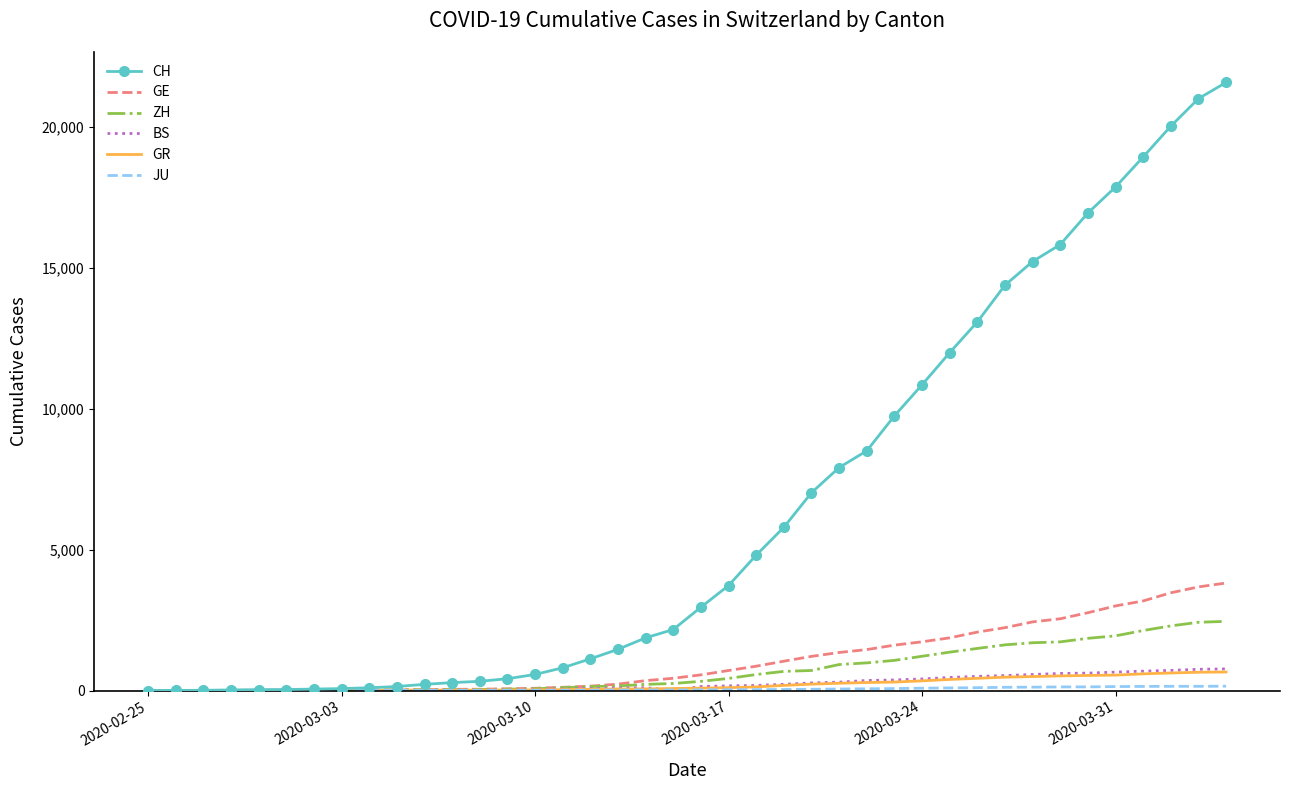

What is the maximum value for GR?

657